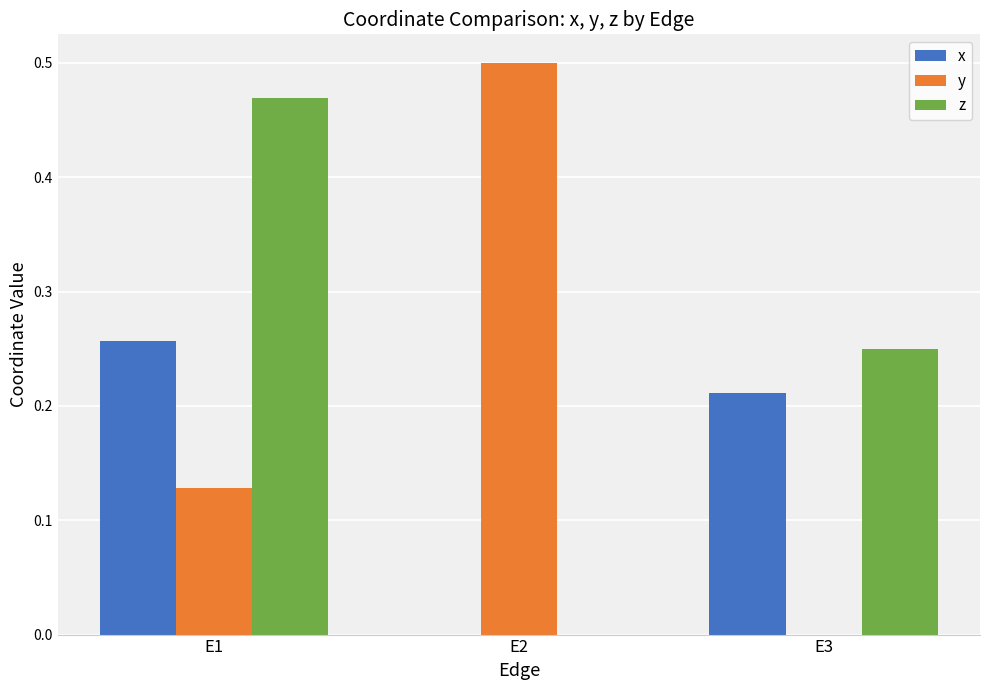

At which category is the sum across all series the highest?

E1